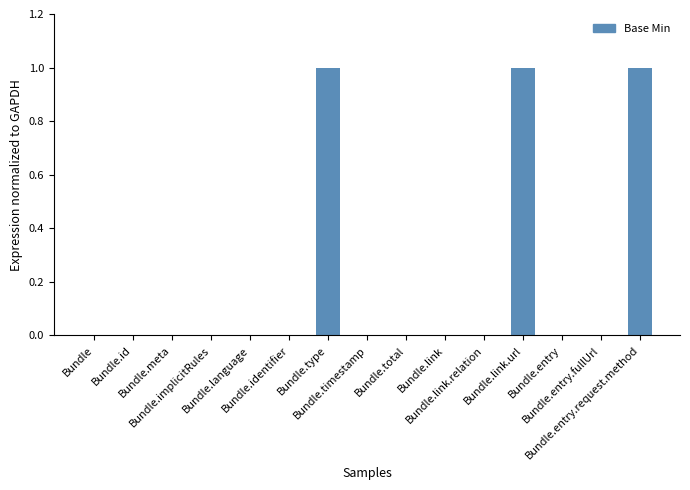

Are the bars horizontal?

No